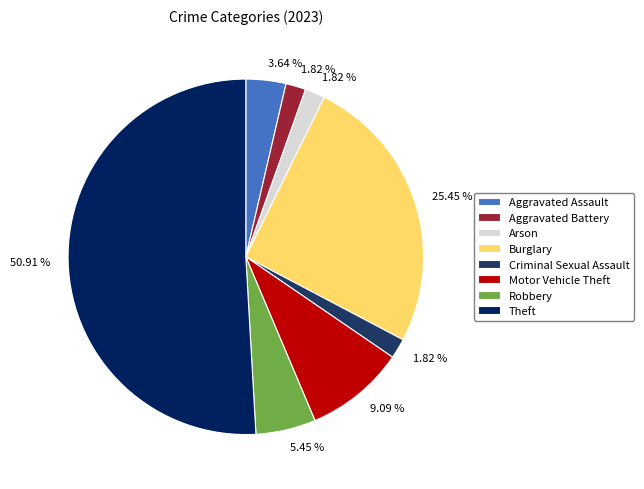

What is the ratio of the value at Aggravated Battery to the value at Arson?

1.0